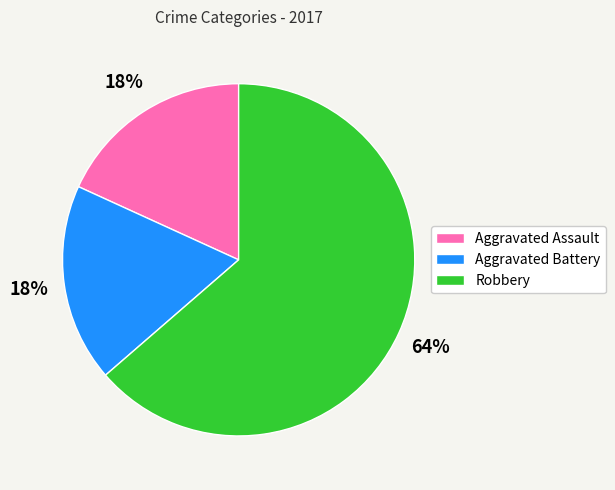

What is the majority slice?

Robbery